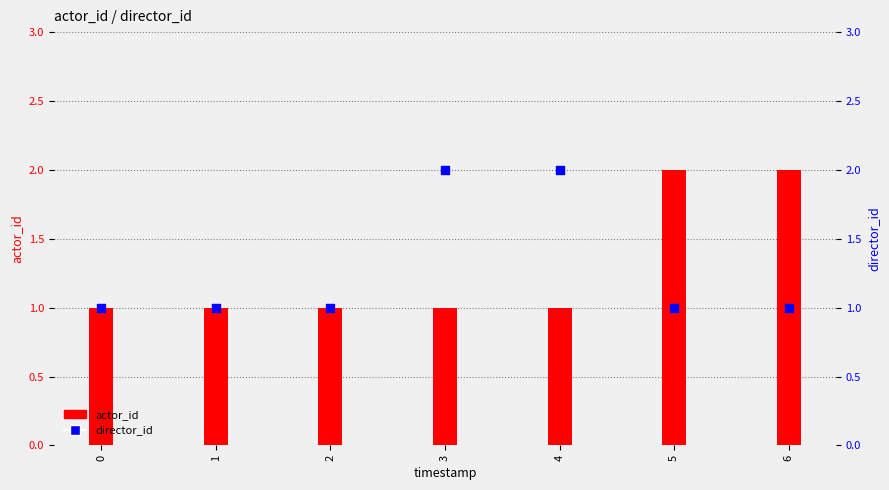

Is the value of director_id at 4 greater than the value of actor_id at 0?

Yes